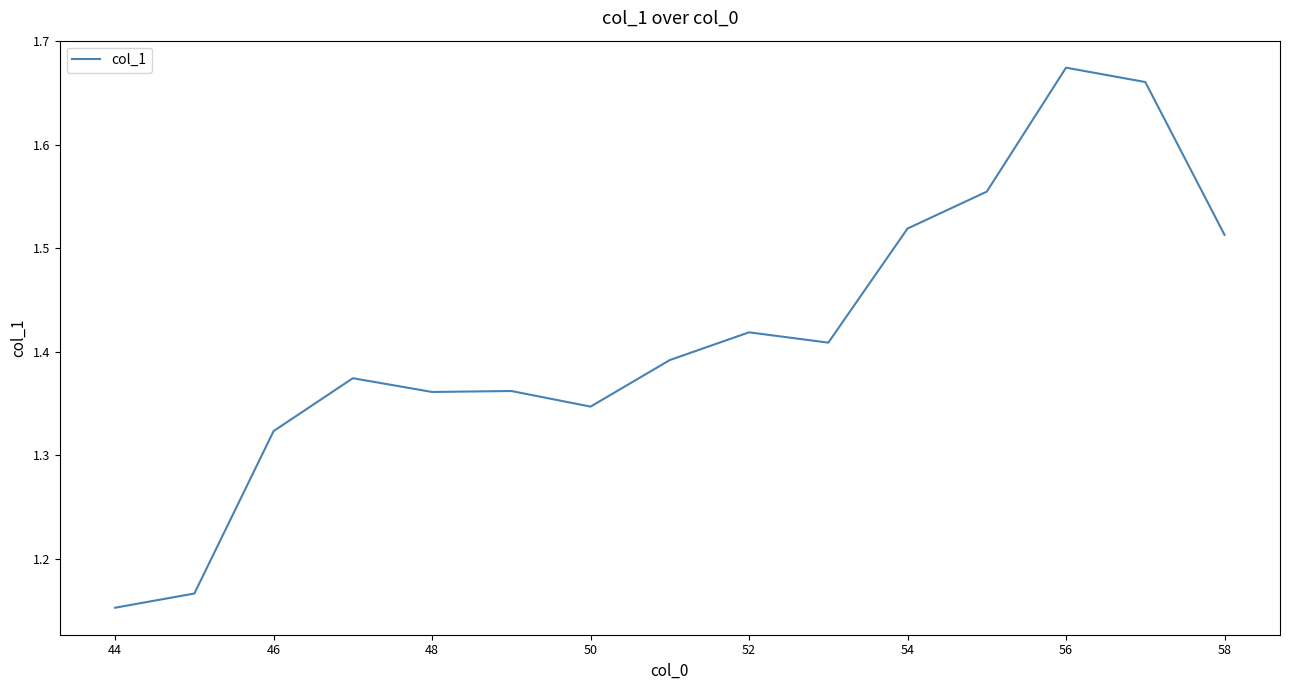

What is the difference between the maximum and minimum values?

0.5